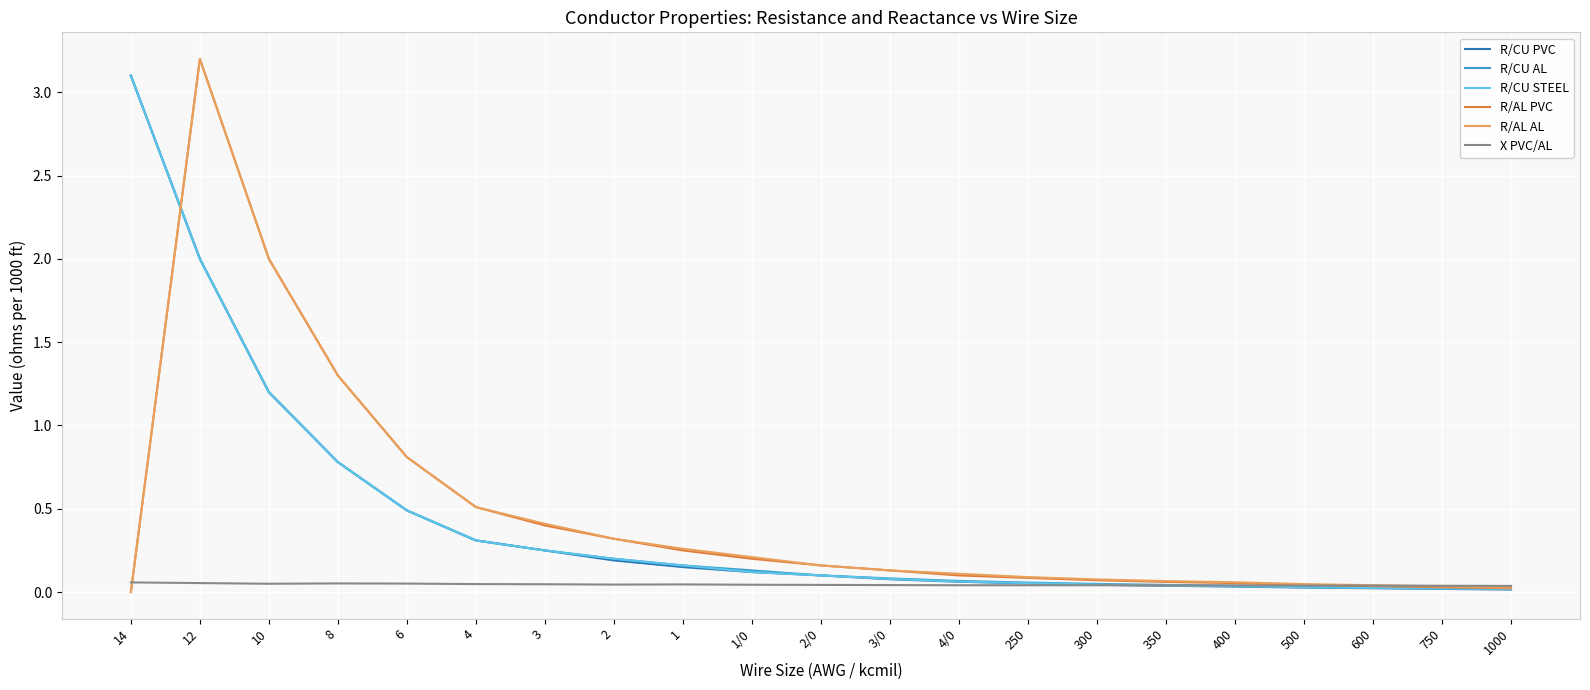

The value of X PVC/AL at 10 is 0.1. True or false?

True